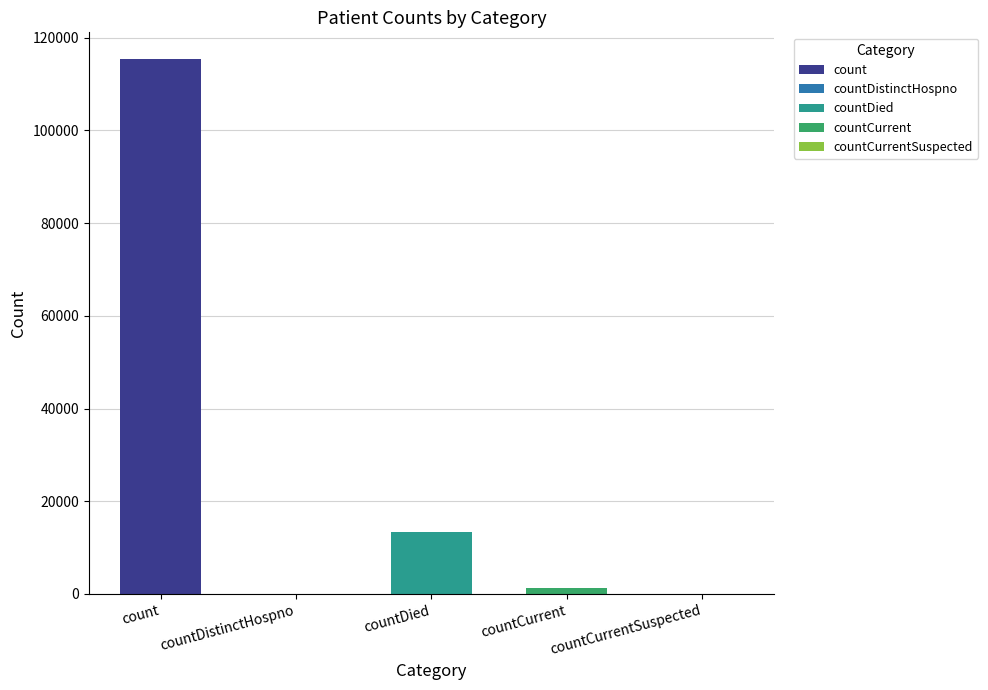

What is the change in value from count to countCurrent?

-113996